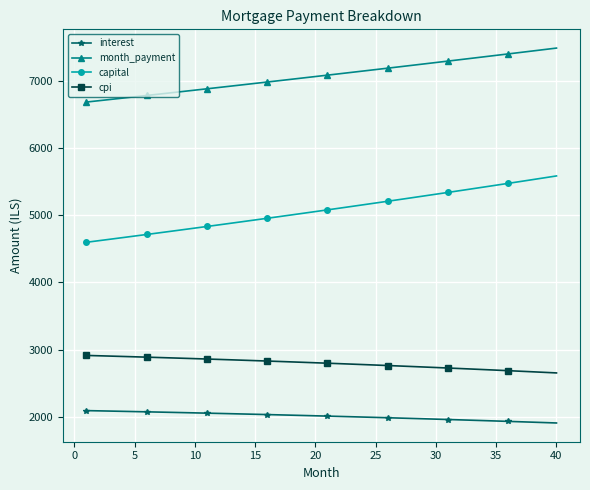

What is the maximum value for capital?

5586.5